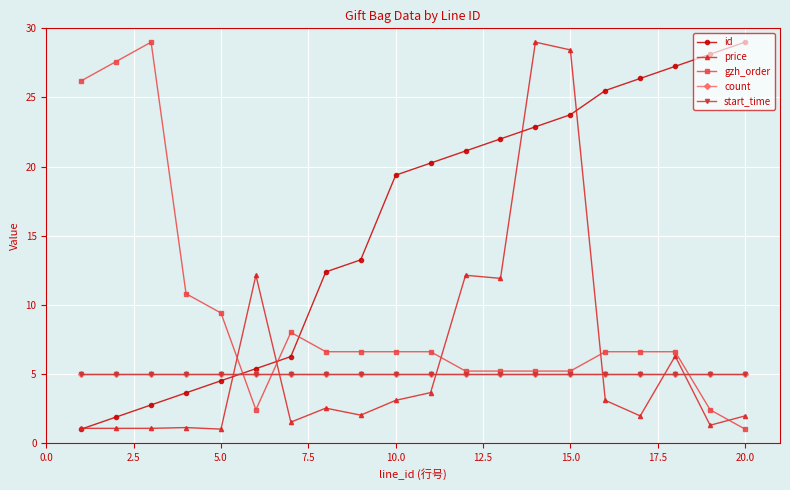

Does the chart have visible grid lines?

Yes